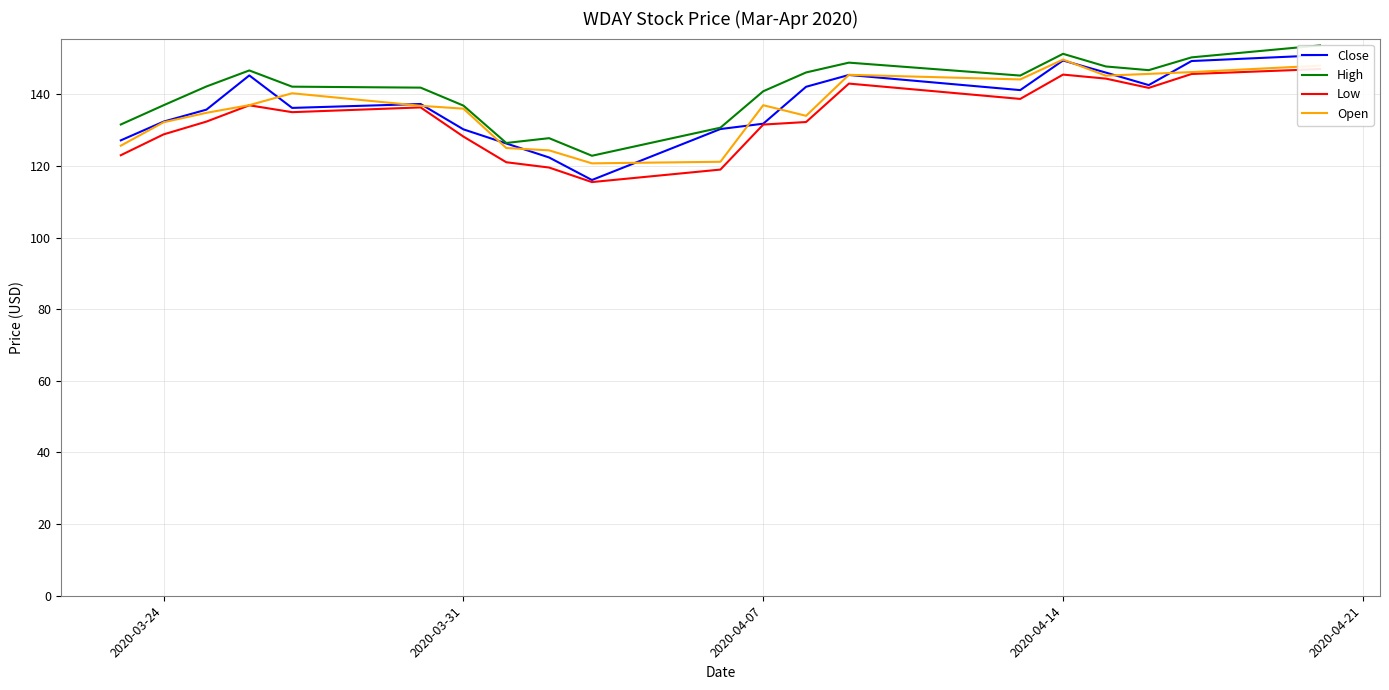

How many values in the Close series exceed 137?

10